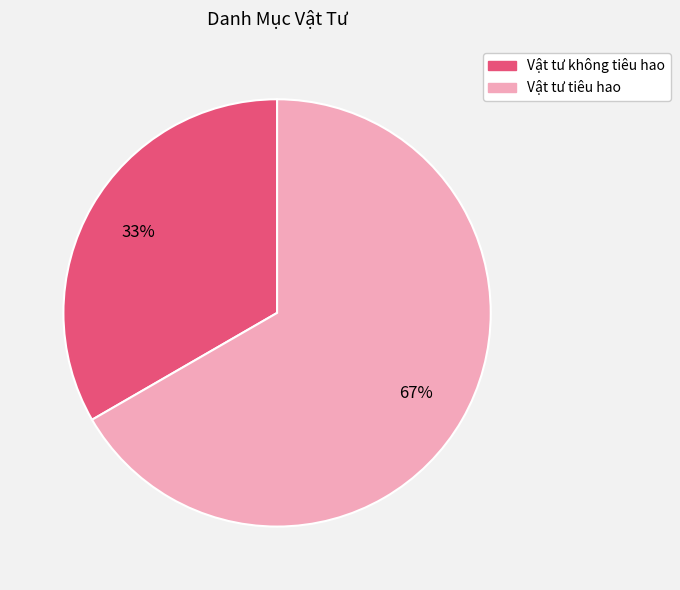

Which has a higher value, Vật tư tiêu hao or Vật tư không tiêu hao?

Vật tư tiêu hao